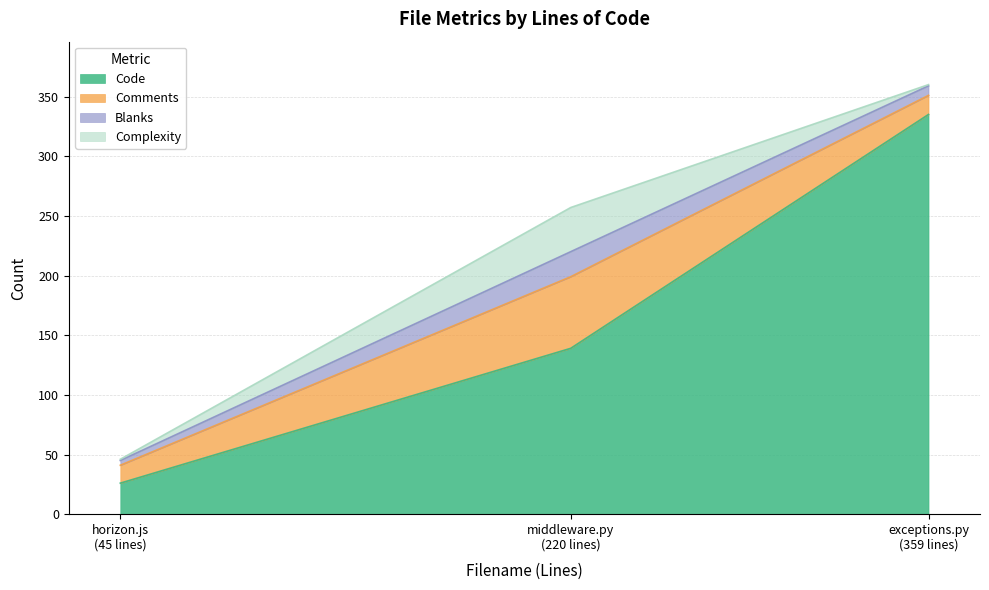

What is the maximum value for Code?

335